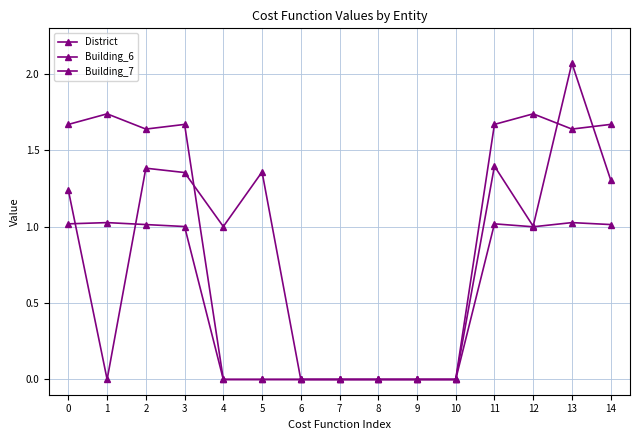

How many times do Building_6 and District cross each other?

2